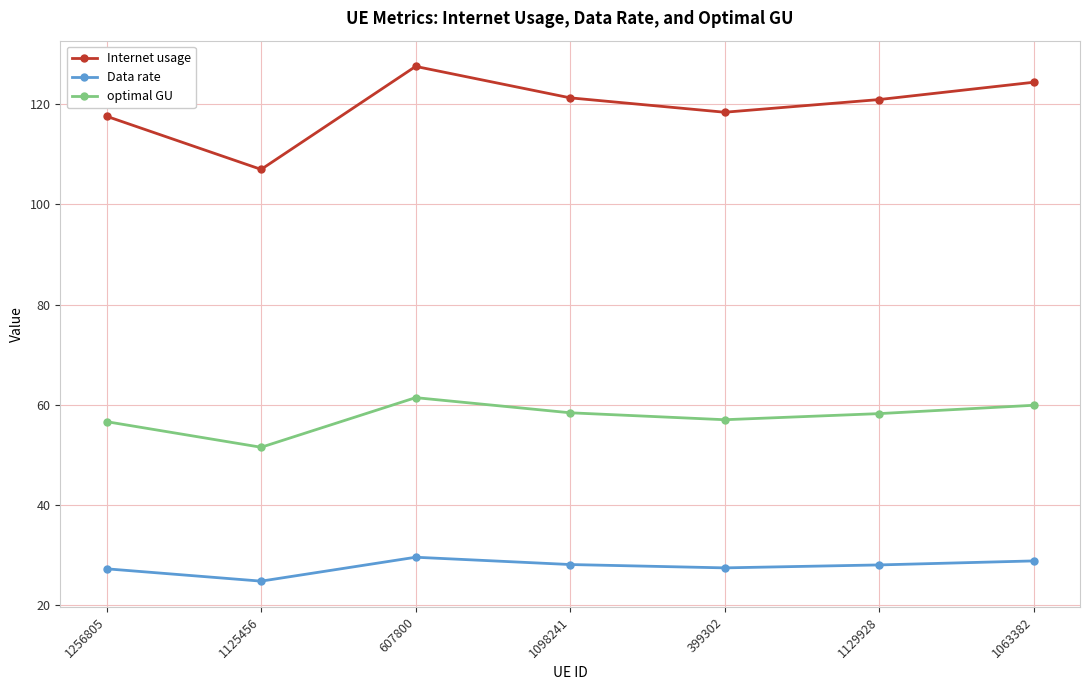

What is the total value across all series at 1098241?

207.8